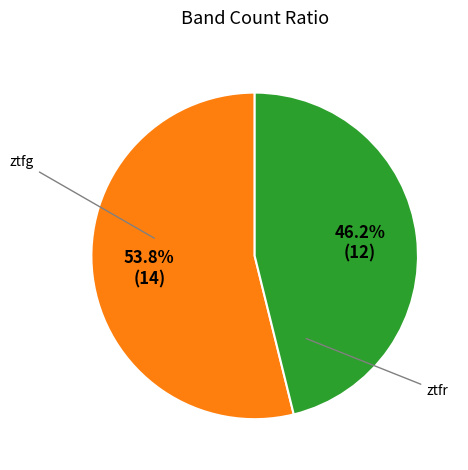

Does any single category account for the majority?

Yes